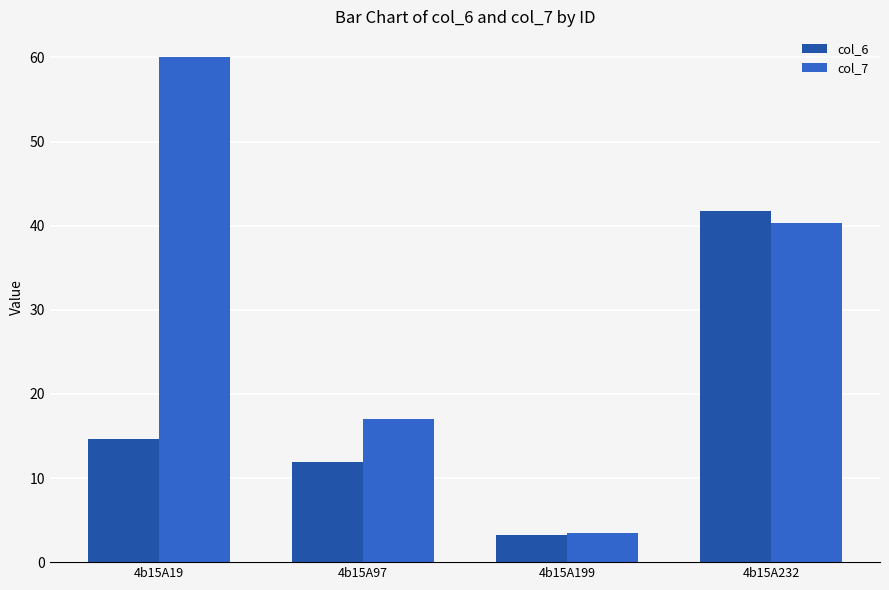

How many bars are there in each group?

2